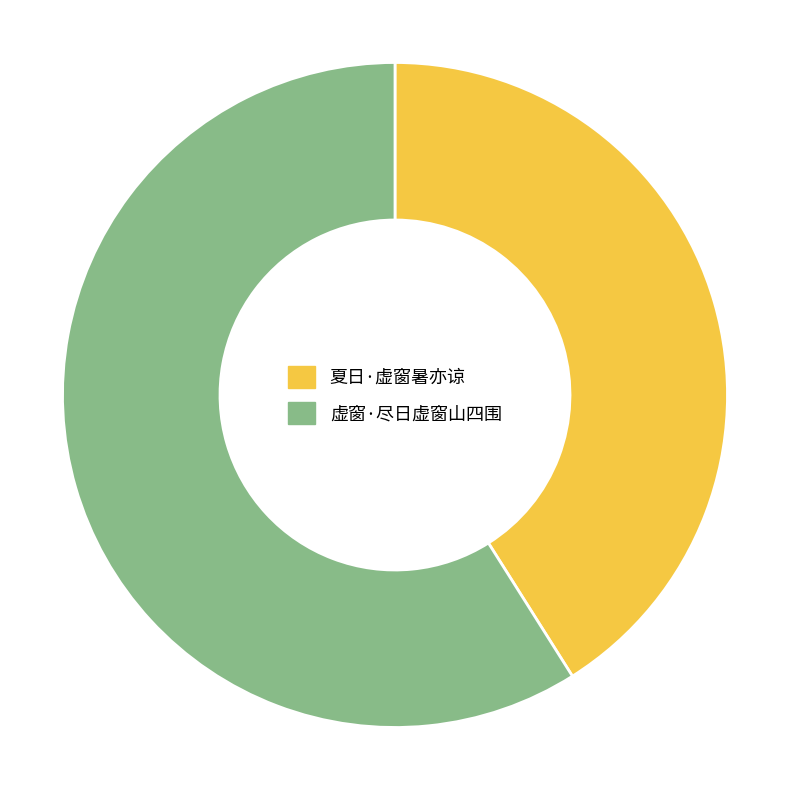

What is the ratio of the value at 夏日·虚窗暑亦谅 to the value at 虚窗·尽日虚窗山四围?

0.7